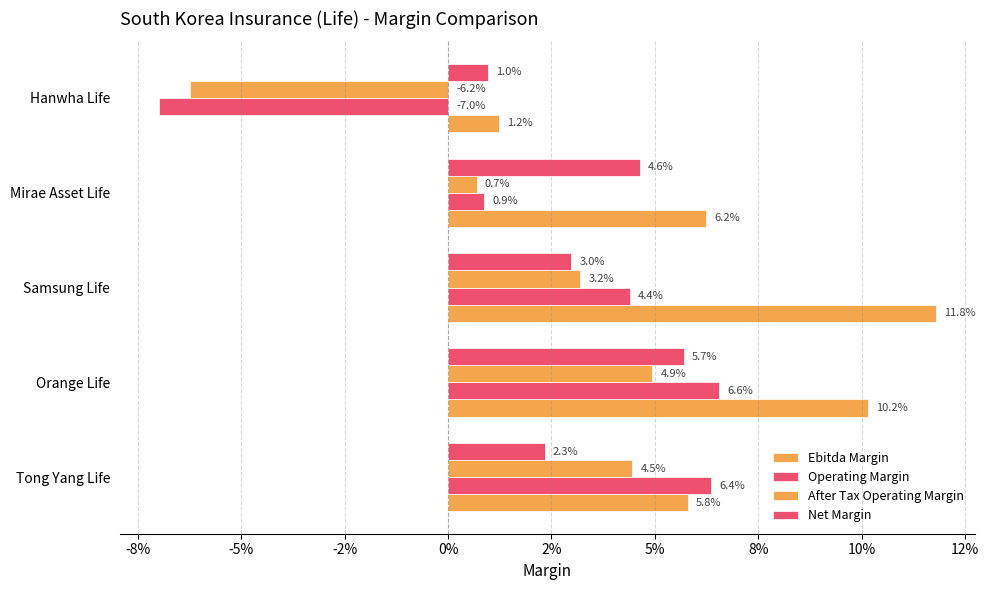

How many negative values does the Operating Margin series have?

1